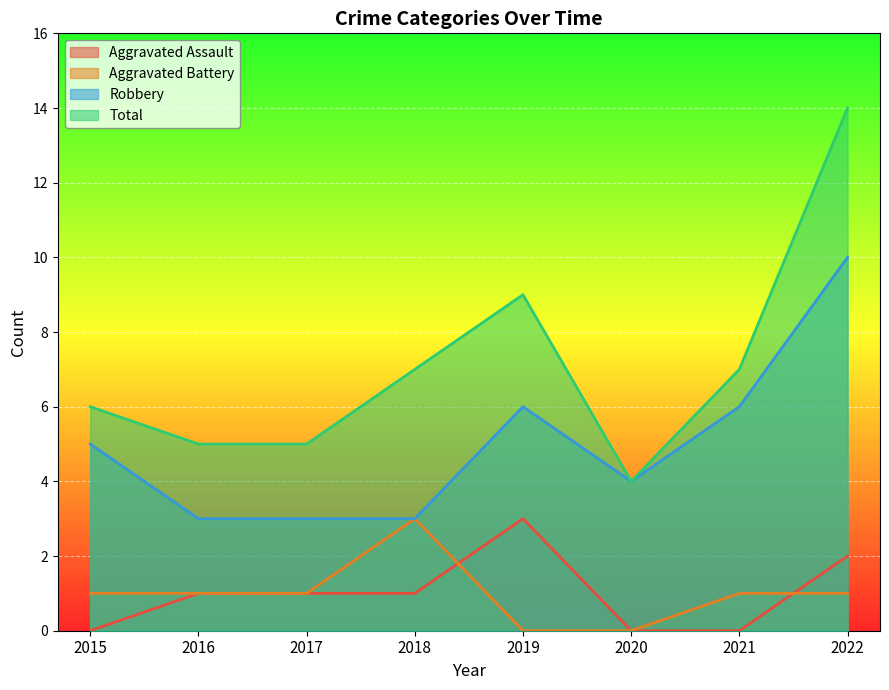

The Robbery series shows 10 at 2022. True or false?

True